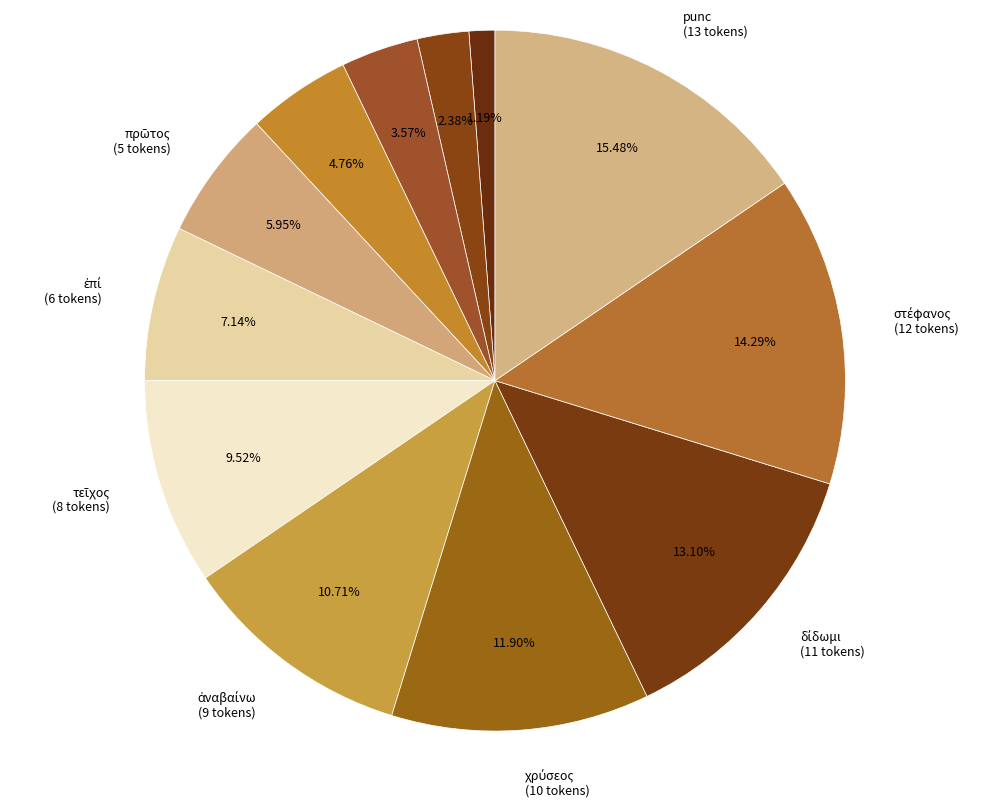

How many segments does this pie chart have?

12